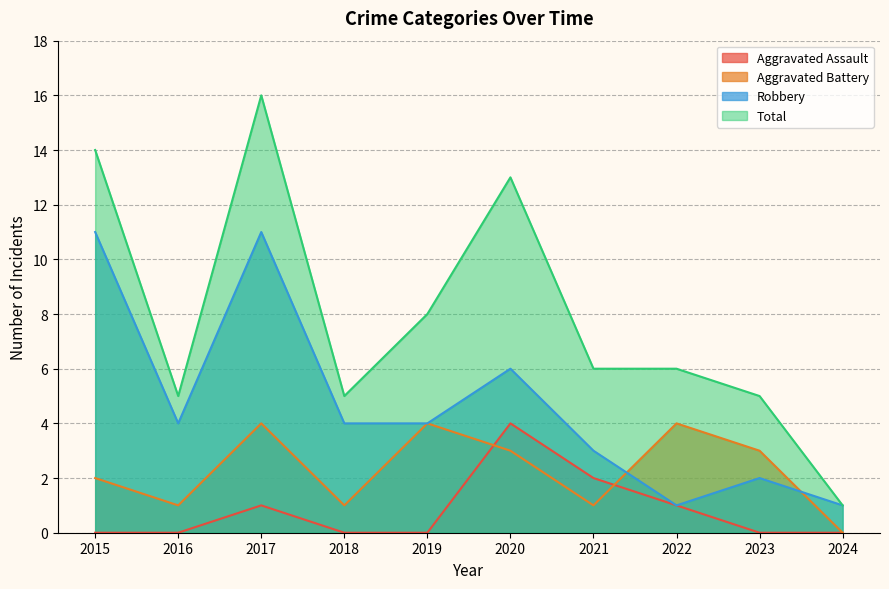

At 2018, list the series in order from smallest to largest.

Aggravated Assault, Aggravated Battery, Robbery, Total